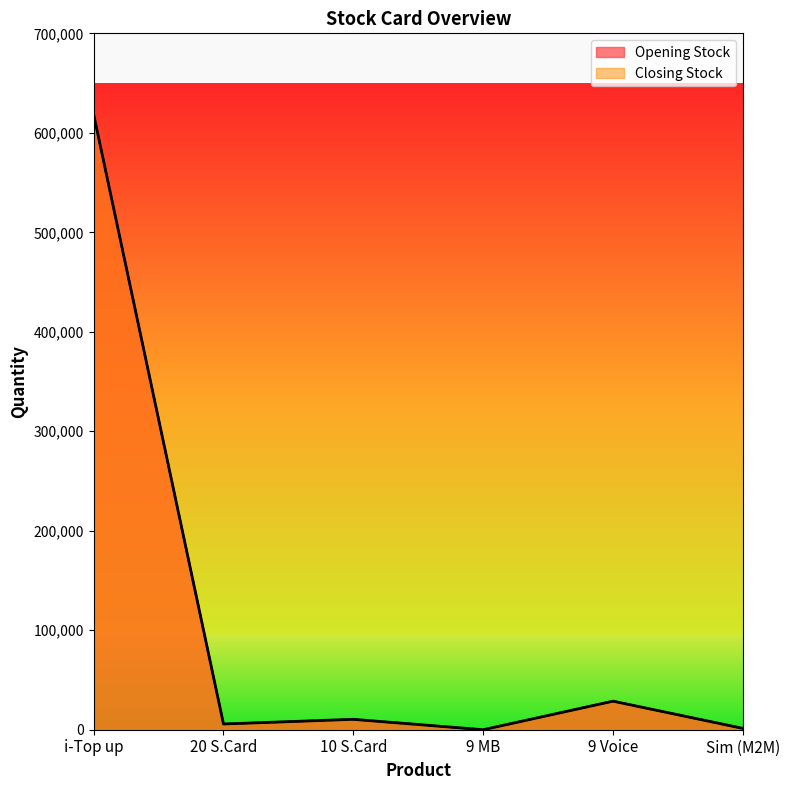

What is the average value of the Closing Stock series?

110792